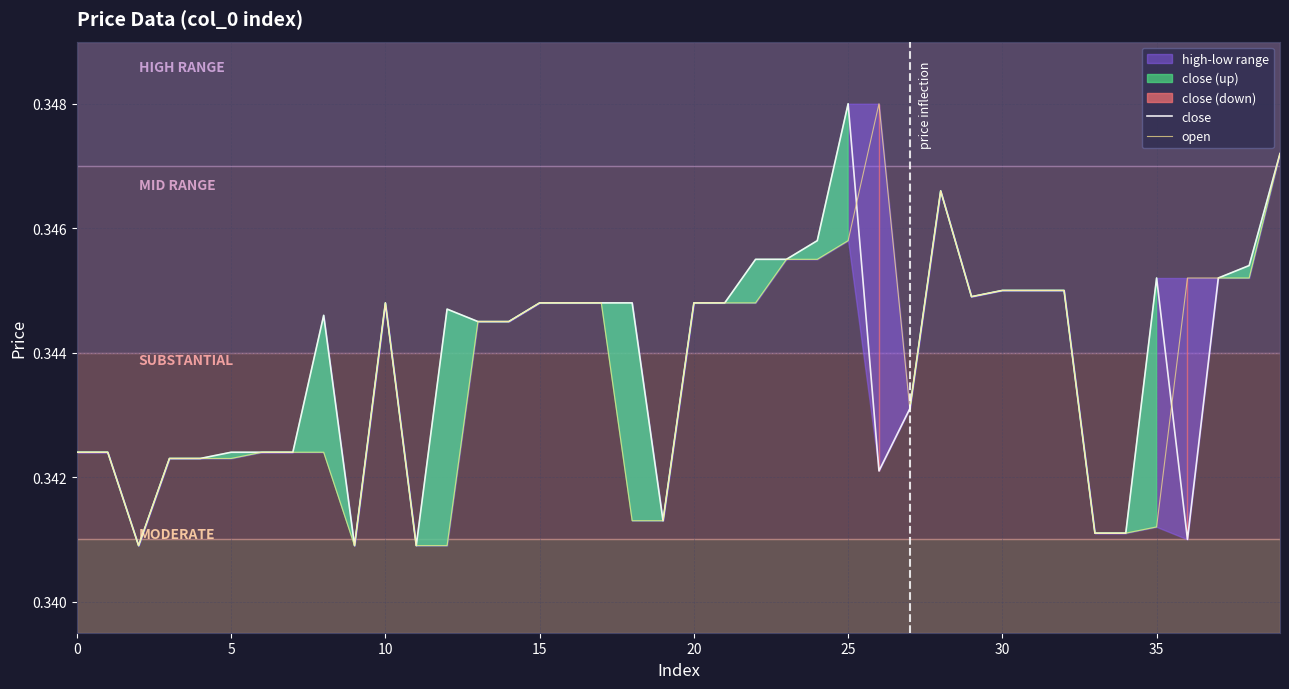

Reading left to right, extract all data points from this chart.

close: 0.3	0.3	0.3	0.3	0.3	0.3	0.3	0.3	0.3	0.3	0.3	0.3	0.3	0.3	0.3	0.3	0.3	0.3	0.3	0.3	0.3	0.3	0.3	0.3	0.3	0.3	0.3	0.3	0.3	0.3	0.3	0.3	0.3	0.3	0.3	0.3	0.3	0.3	0.3	0.3
open: 0.3	0.3	0.3	0.3	0.3	0.3	0.3	0.3	0.3	0.3	0.3	0.3	0.3	0.3	0.3	0.3	0.3	0.3	0.3	0.3	0.3	0.3	0.3	0.3	0.3	0.3	0.3	0.3	0.3	0.3	0.3	0.3	0.3	0.3	0.3	0.3	0.3	0.3	0.3	0.3